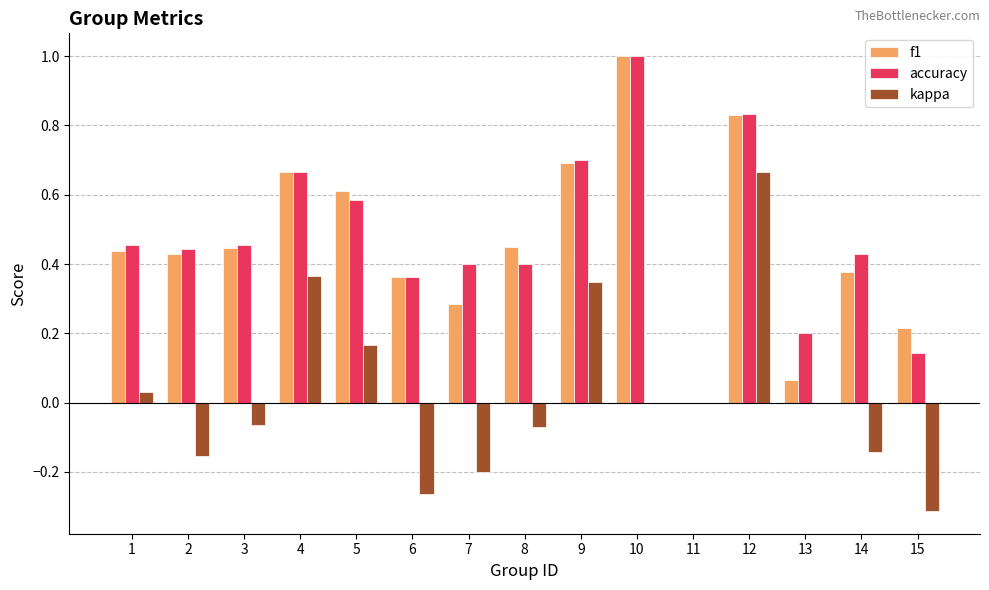

Which series changed the most between 10 and 14?

f1